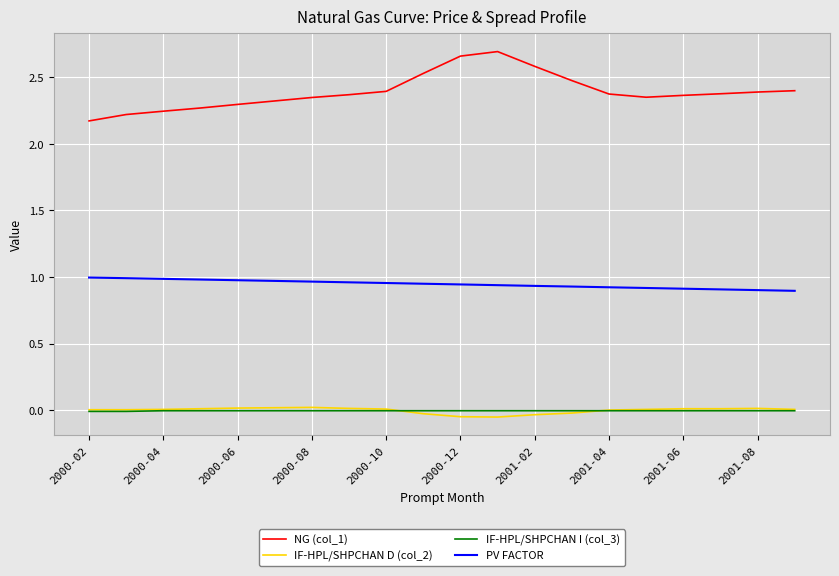

Which series has the widest spread of values?

NG (col_1)